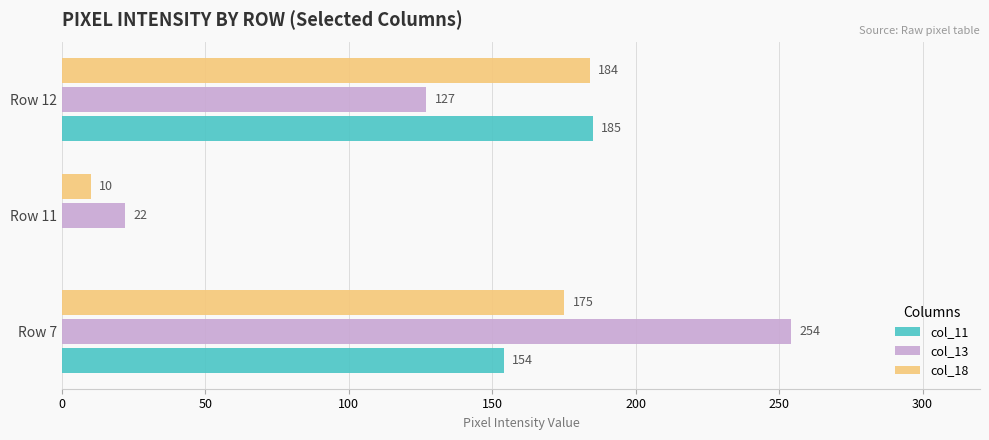

Between Row 7 and Row 12, which series saw the biggest shift?

col_13